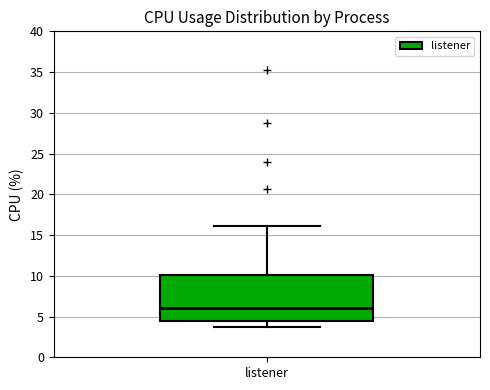

Transcribe this box plot: give where the median line is, the range the box spans, and where the two whiskers end, as read against the y-axis. The values are not printed on the chart, so give them approximately, as read against the axis.

median 6.0, box 4.5 to 10.0, whiskers 3.5 to 16.0